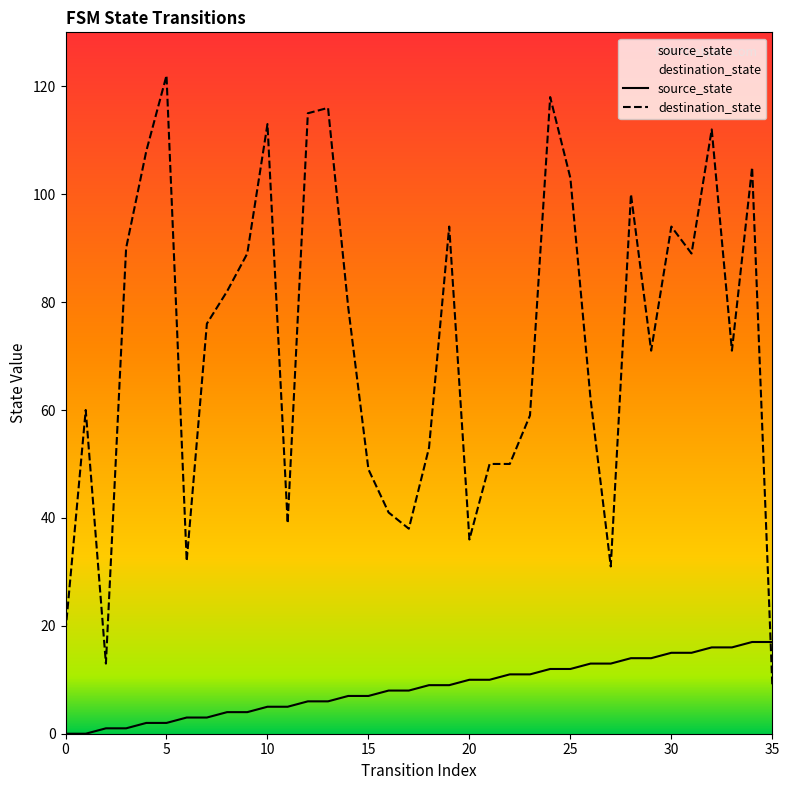

What is the difference between the maximum and minimum values in the destination_state series?

113